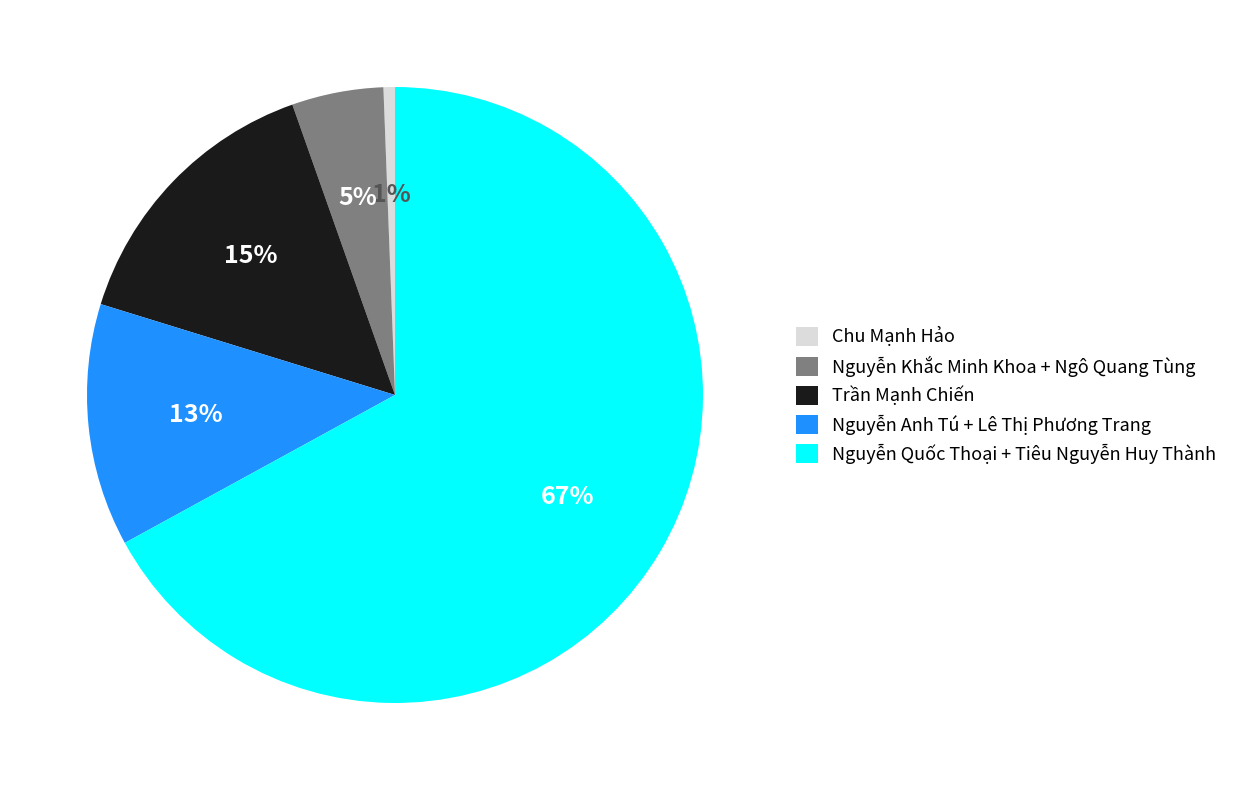

Rank the categories by value from highest to lowest.

Nguyễn Quốc Thoại + Tiêu Nguyễn Huy Thành, Trần Mạnh Chiến, Nguyễn Anh Tú + Lê Thị Phương Trang, Nguyễn Khắc Minh Khoa + Ngô Quang Tùng, Chu Mạnh Hảo